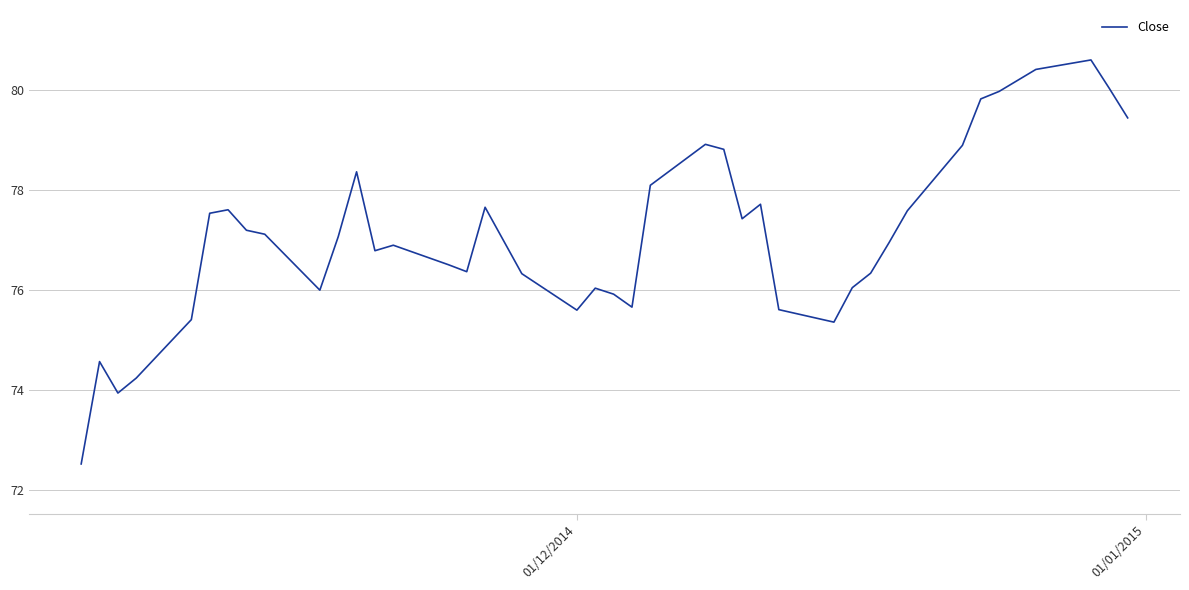

Is it true that the value at 7 is 133.8?

False